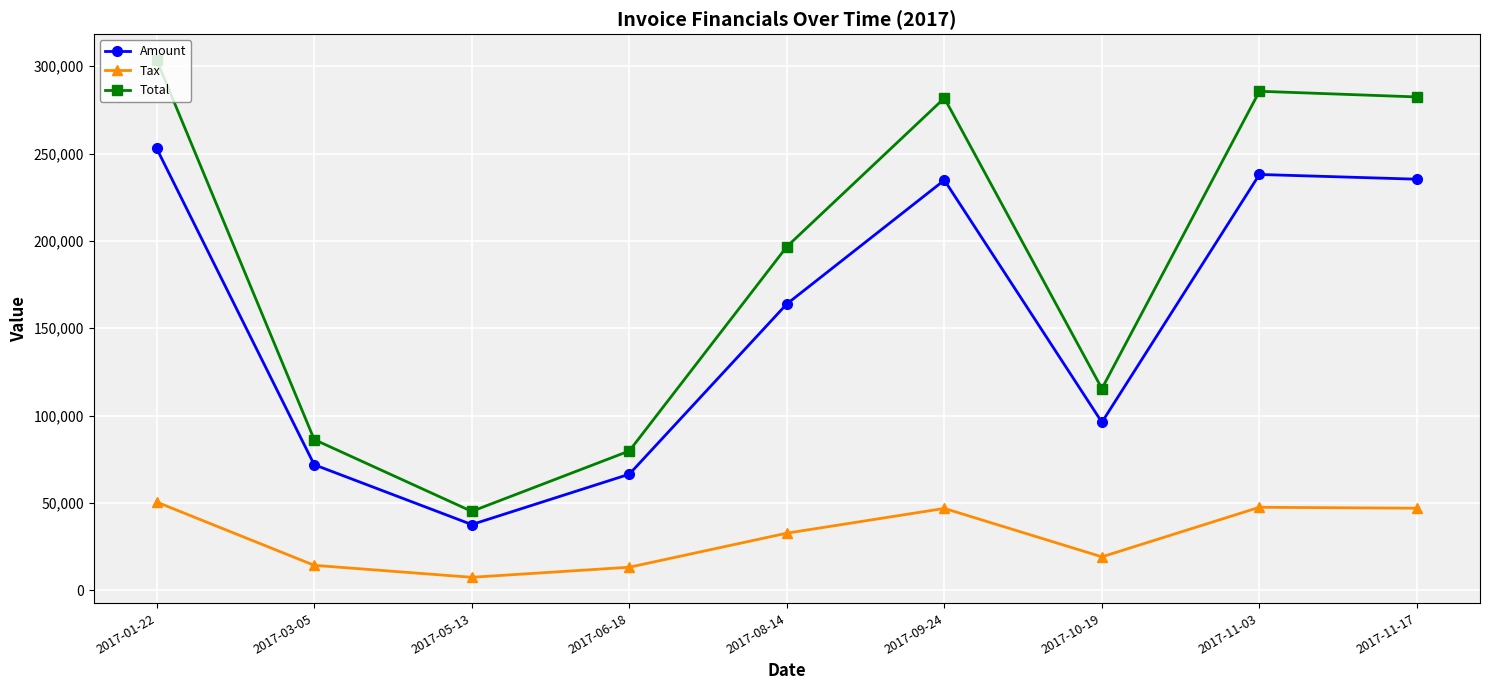

At which category does the chart reach its peak across all series?

2017-01-22